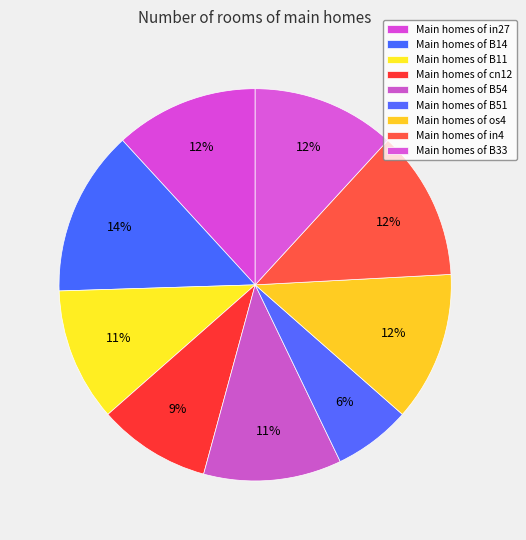

How many slices are in this pie chart?

9